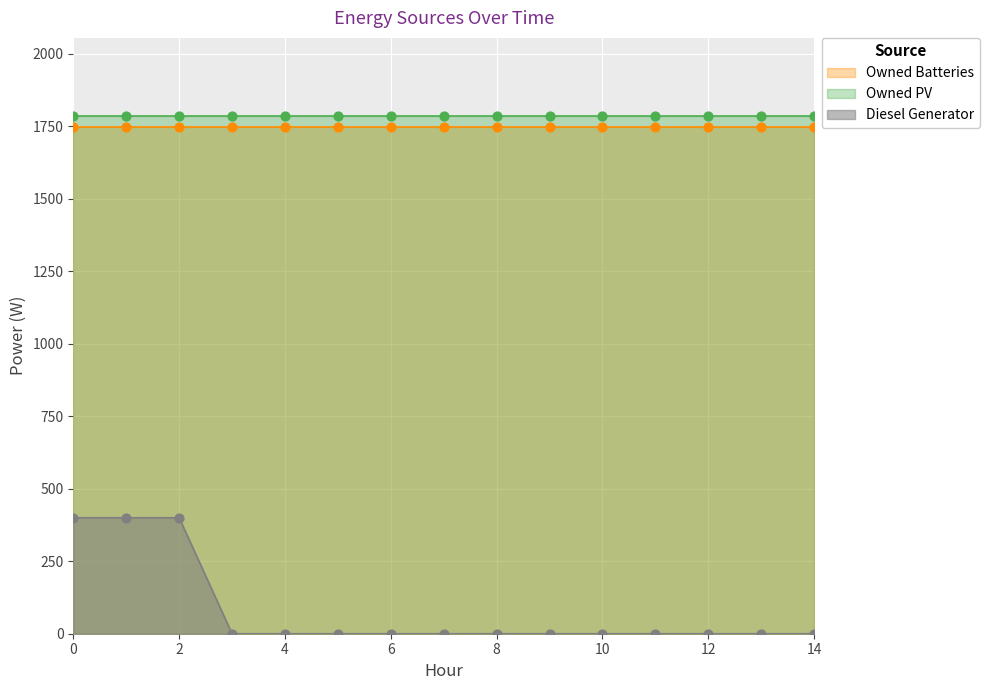

What are all the series names shown in the legend?

Diesel Generator, Owned PV, Owned Batteries